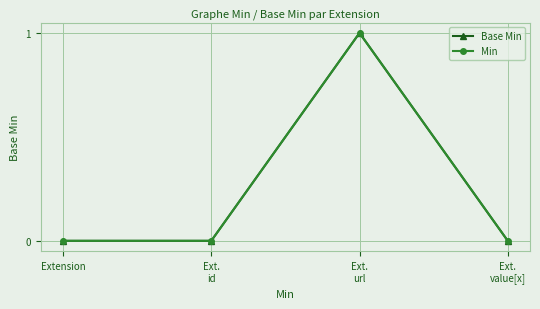

The value of Min at Extension is 0. True or false?

True